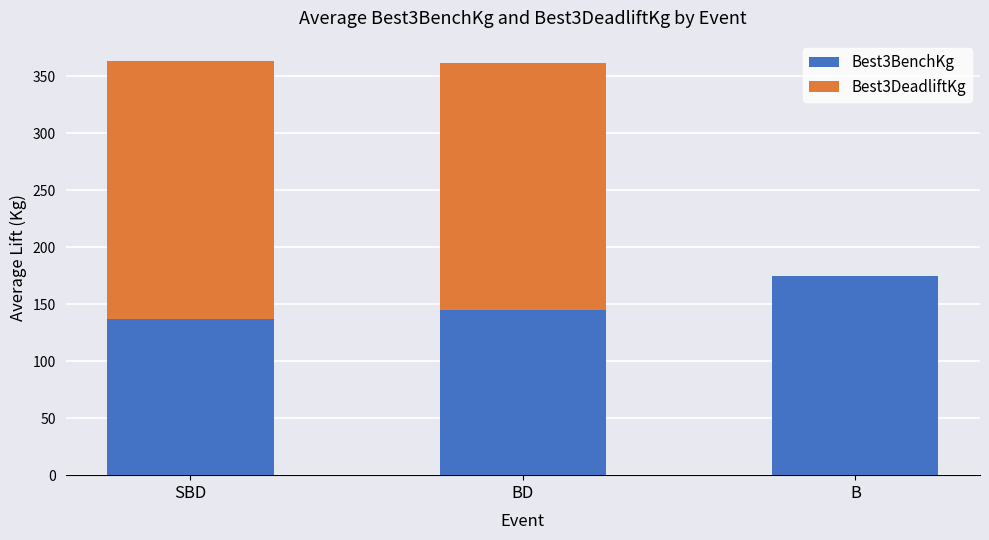

Reading left to right, list the values for the Best3BenchKg series.

SBD=136.9	BD=144.8	B=174.6